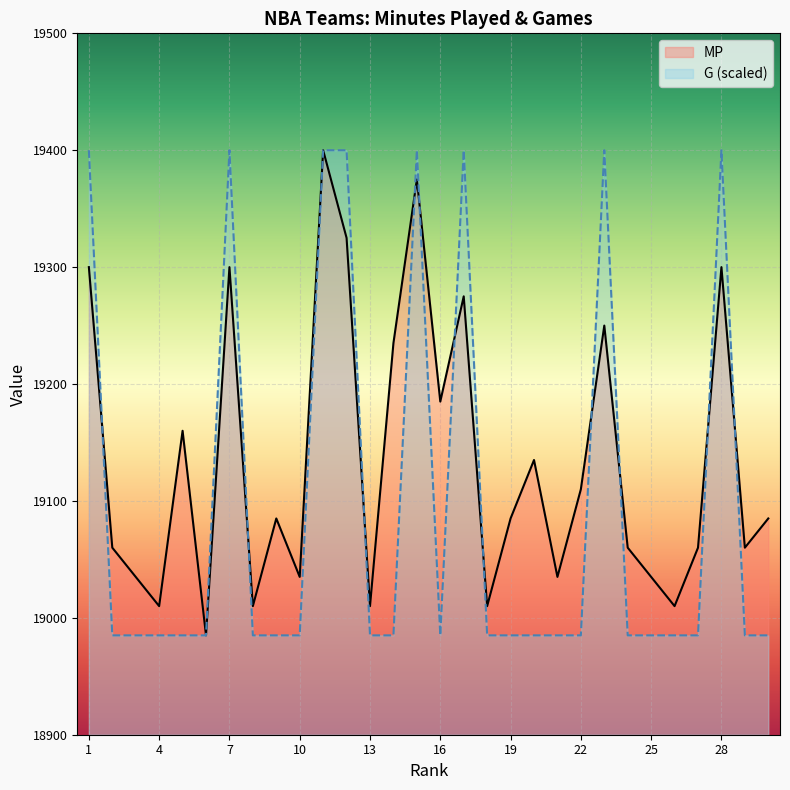

What is the greatest value displayed?

19400